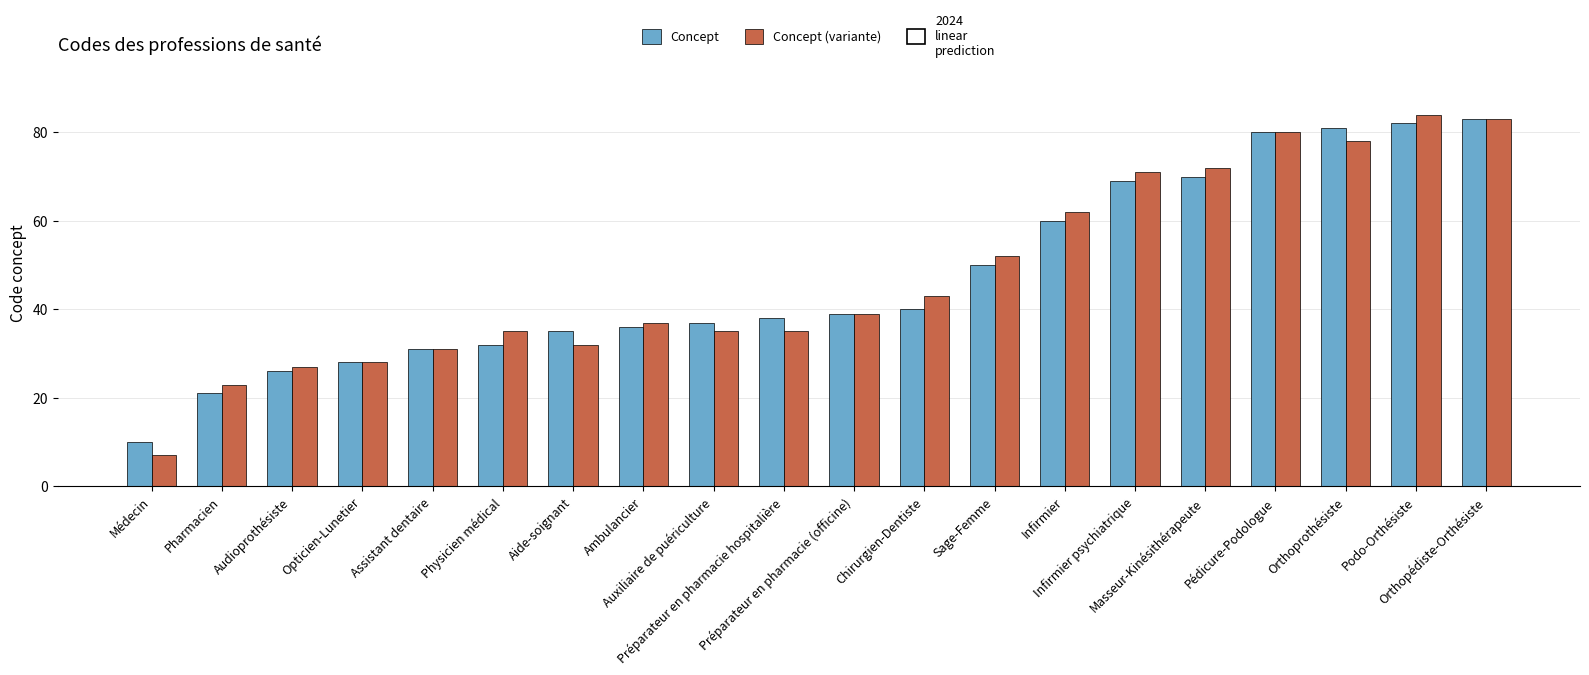

How many distinct data groups are displayed?

2